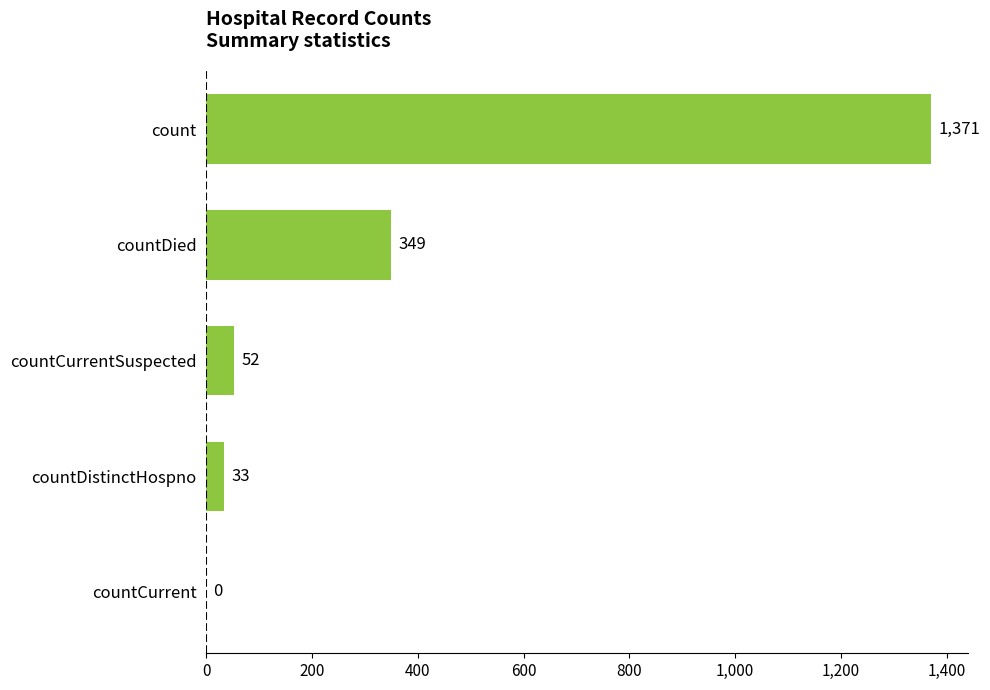

What is the ratio of the value at countDied to the value at countDistinctHospno?

10.6